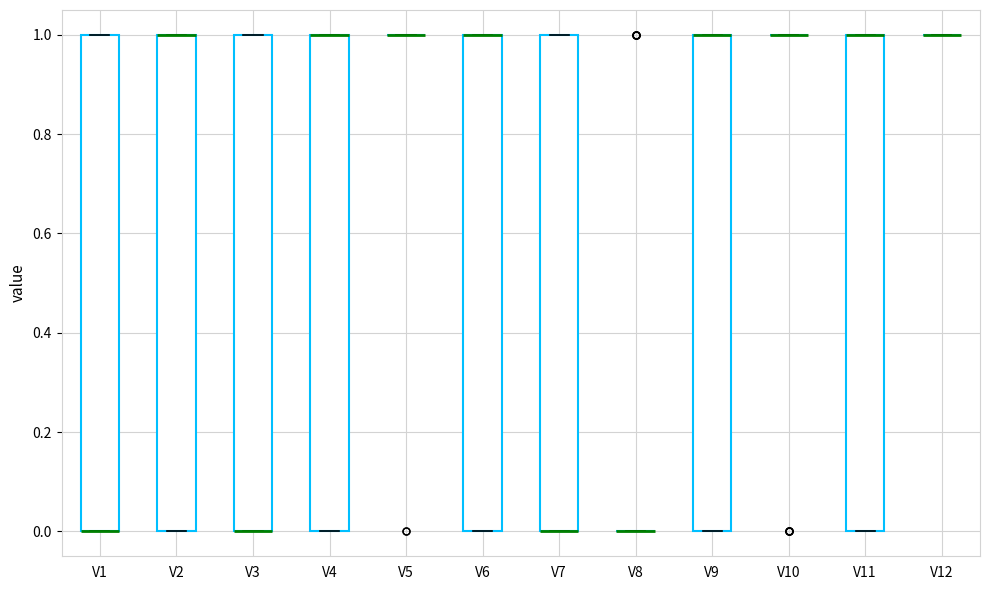

Where is the upper edge of the box for V4 on the y-axis? The values are not printed on the chart, so give them approximately, as read against the axis.

1